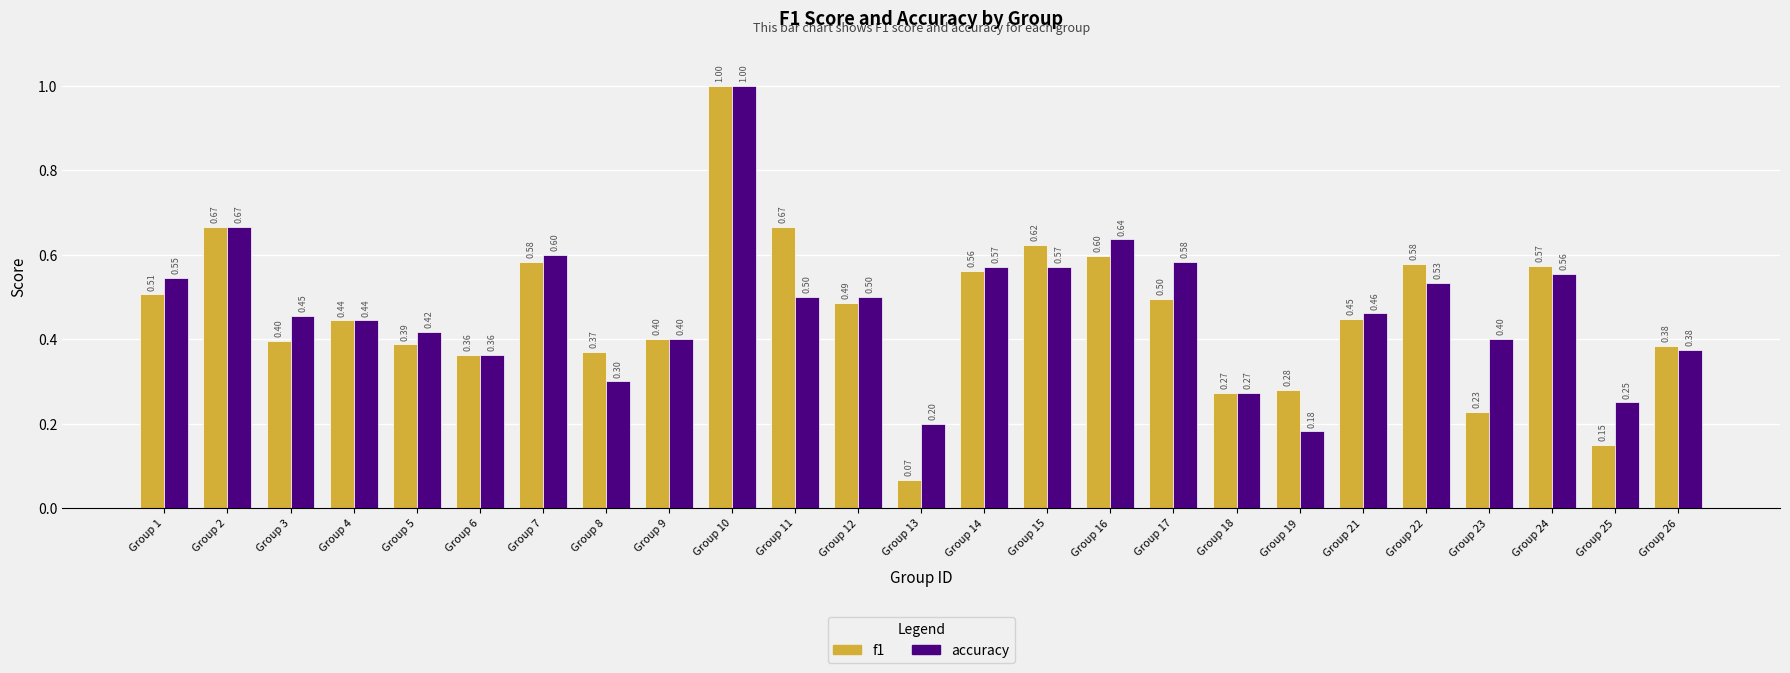

Count the number of data series in this chart.

2